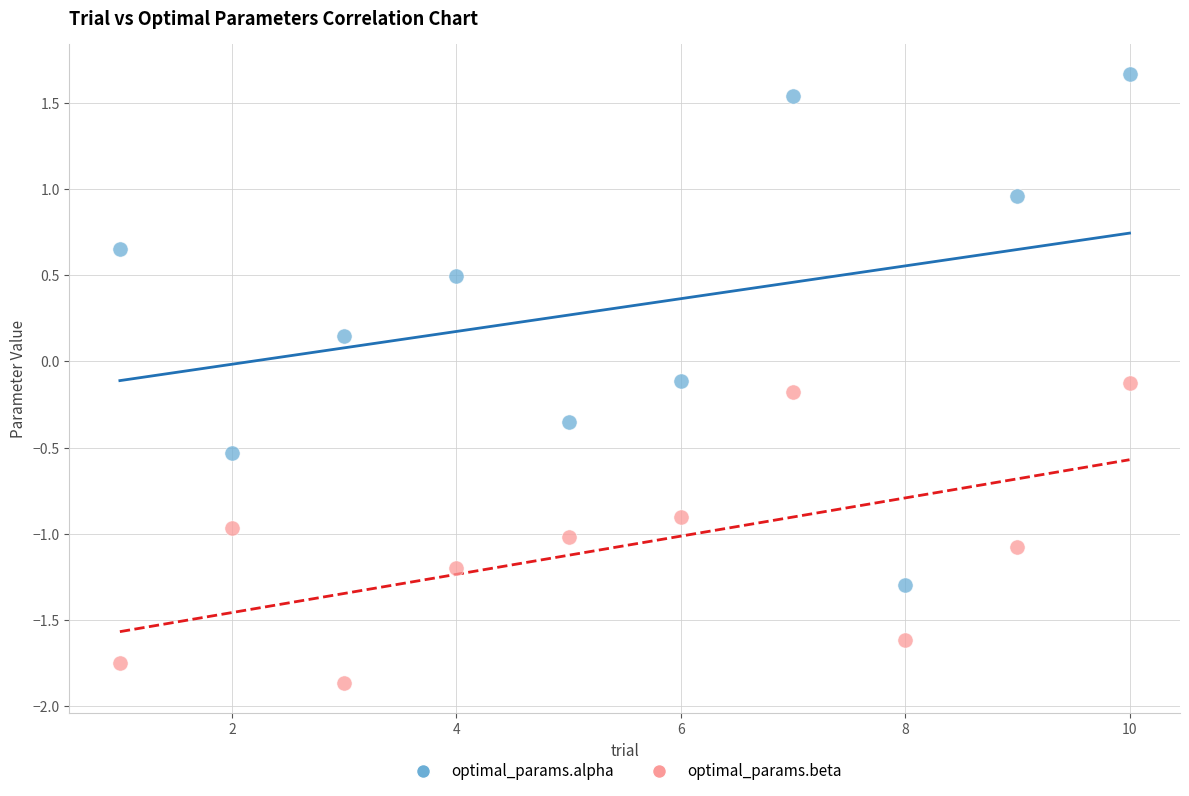

Which series contains the lowest Y value?

optimal_params.beta